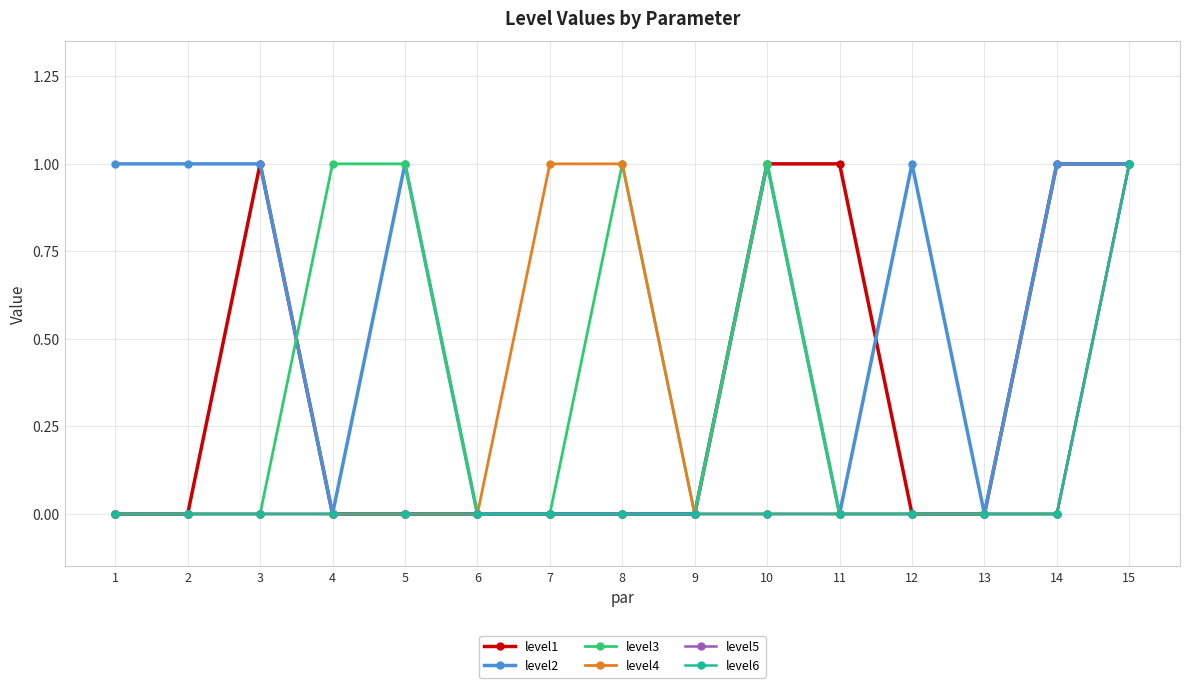

How many intersections are there between level3 and level2?

1